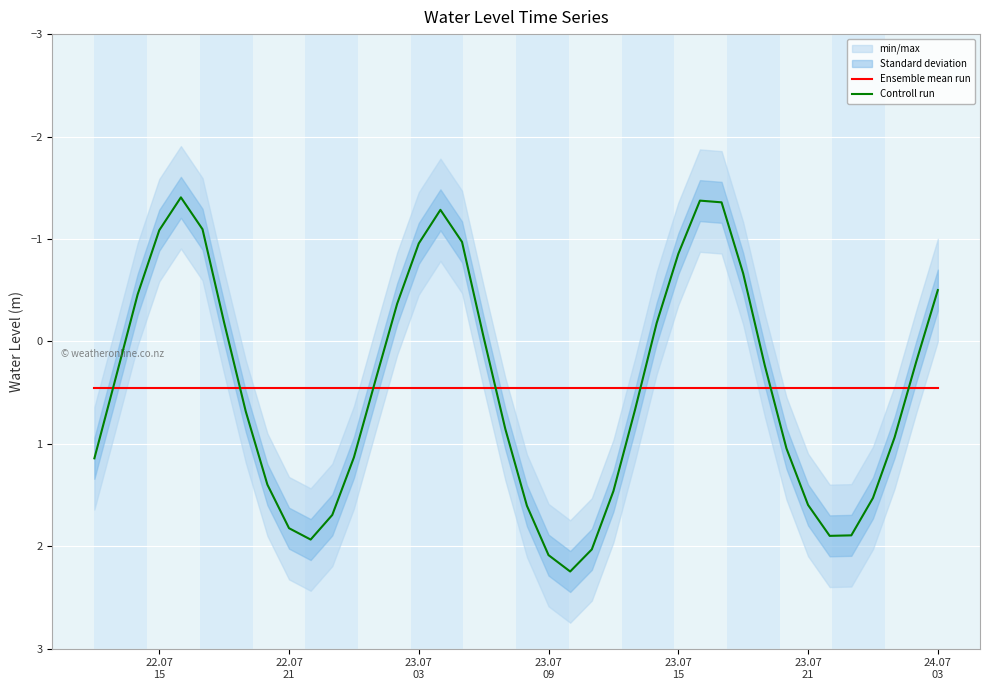

After their last crossing, which series has the higher values: Controll run or Ensemble mean run?

Ensemble mean run